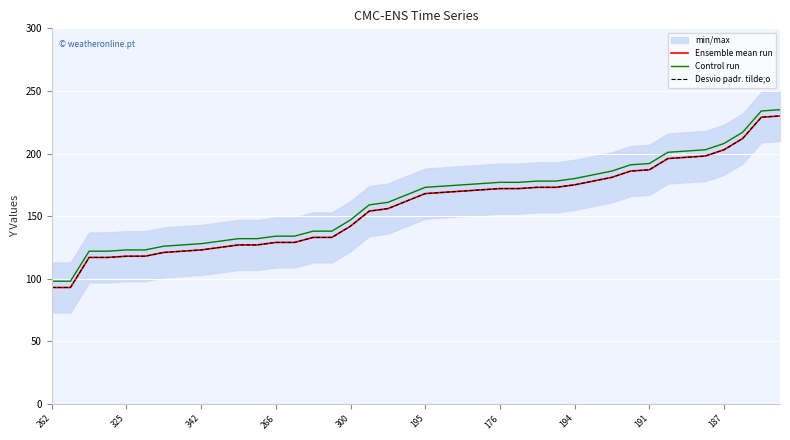

Does the chart display data point markers on the line(s)?

No